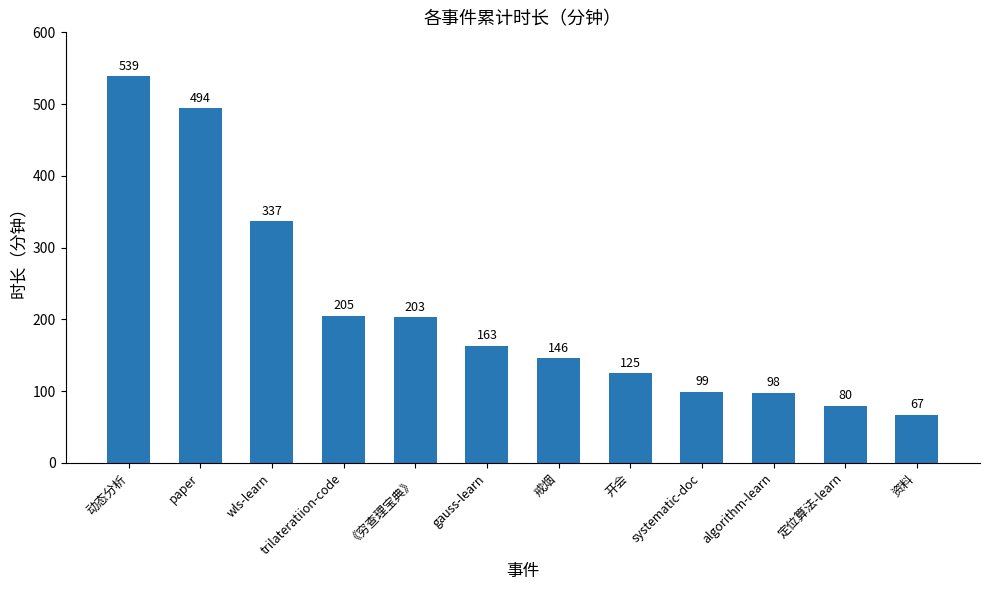

What position from the right is paper?

11